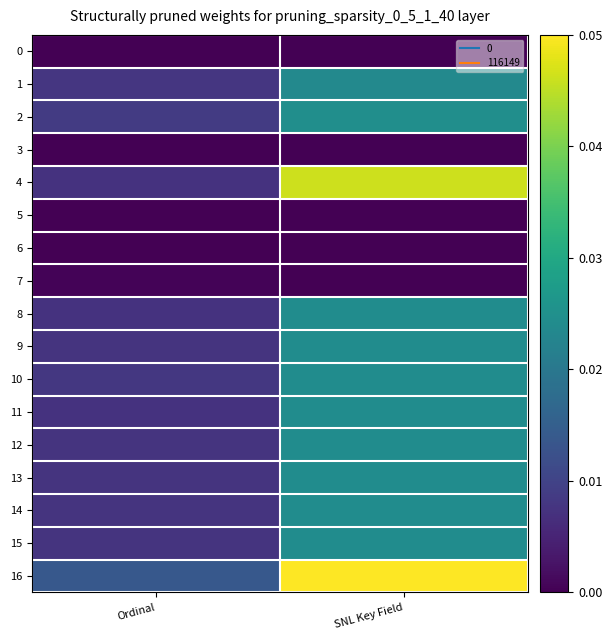

Which has a higher value, SNL Key Field or Ordinal?

SNL Key Field